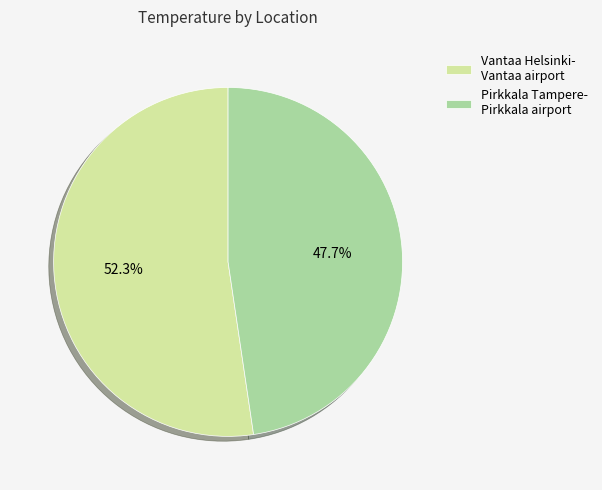

Approximately how many times larger is the value at Pirkkala Tampere- Pirkkala airport compared to Vantaa Helsinki- Vantaa airport?

0.9